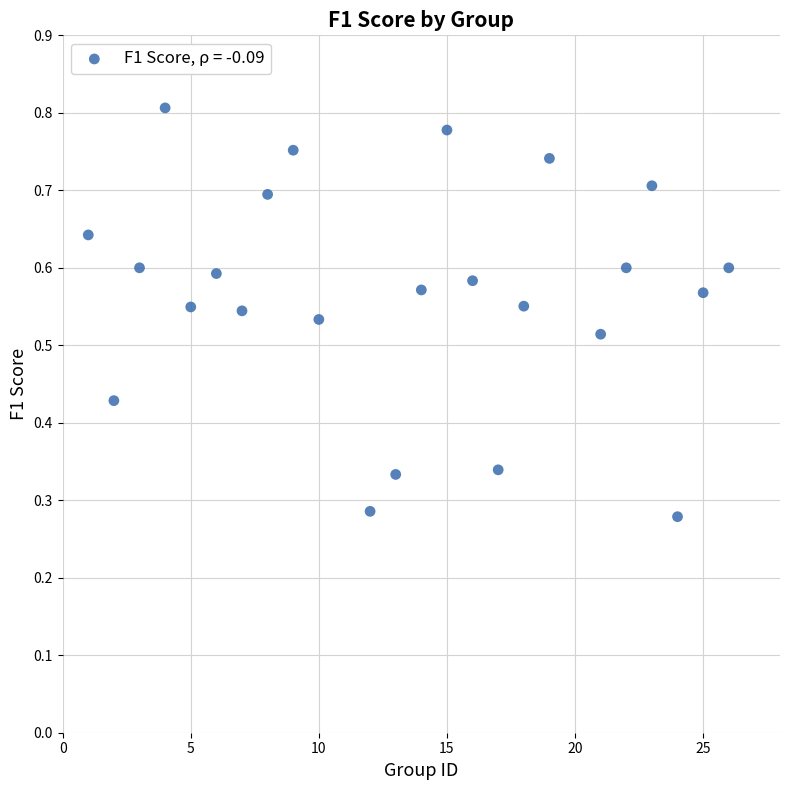

What is the range of X values (max minus min)?

25.0